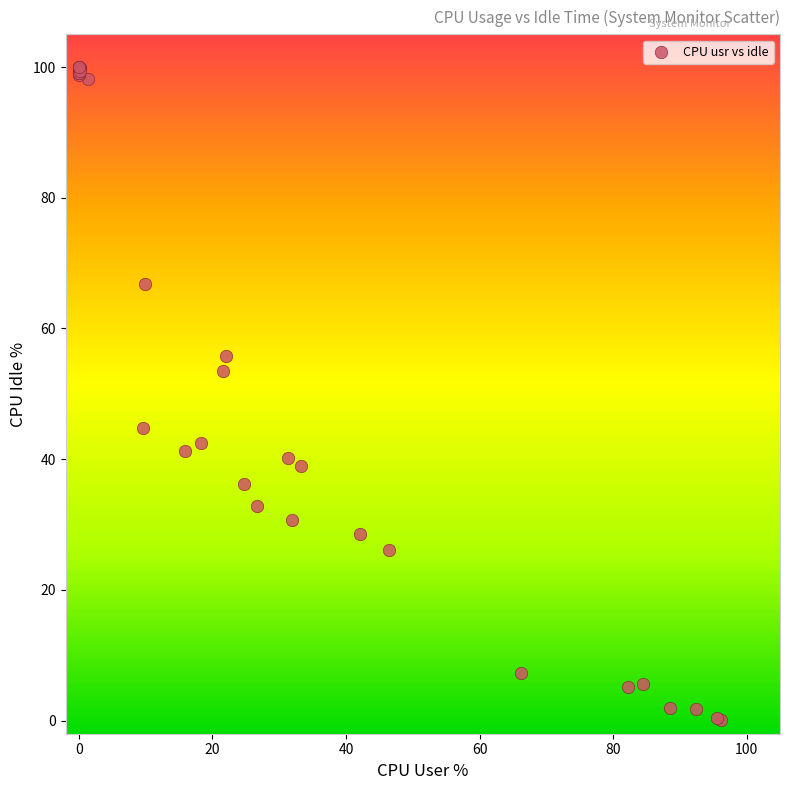

What Y value in the scatter plot is closest to 50?

53.5